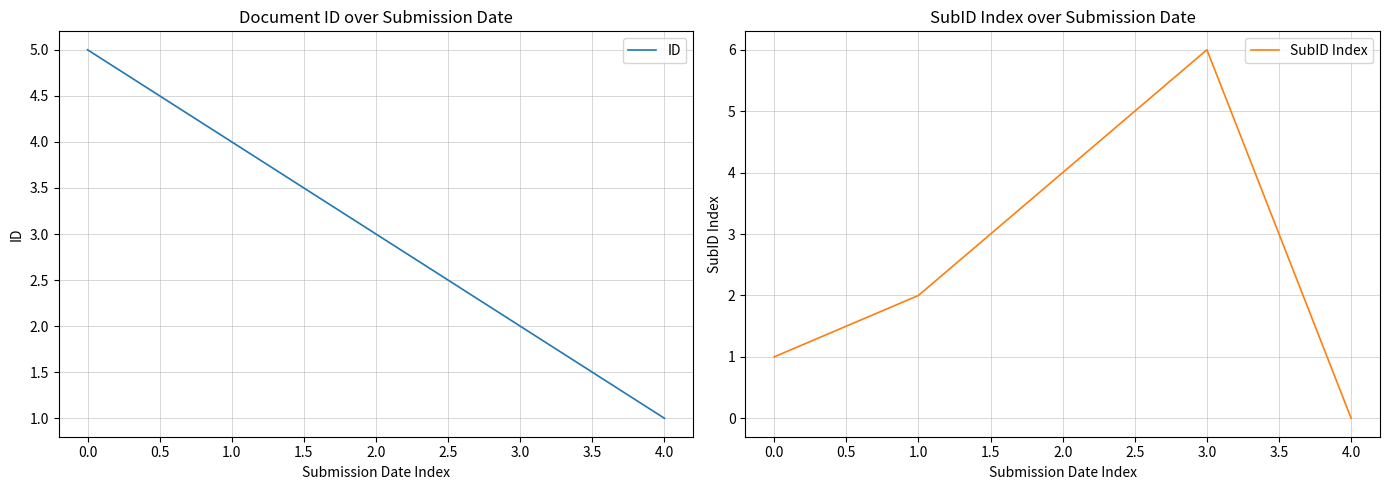

What is the average value of the ID series?

3